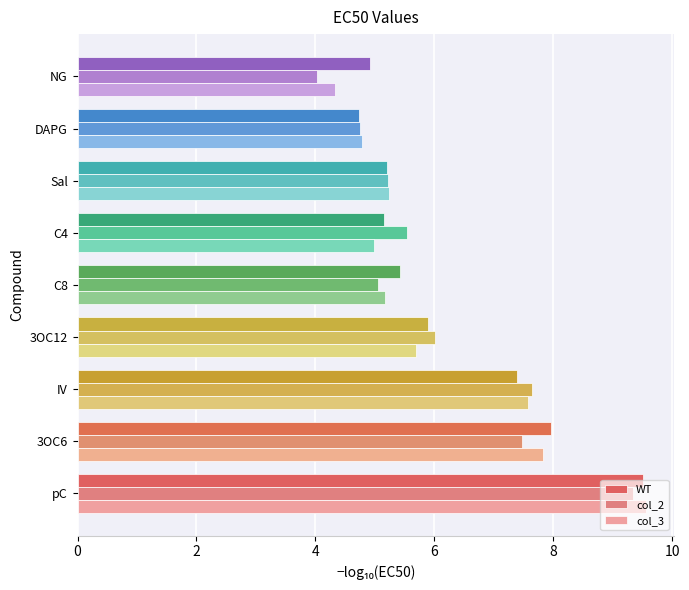

Count the number of categories in the chart.

9